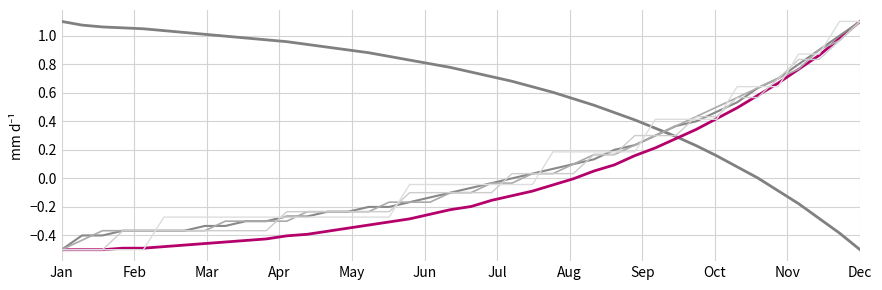

Does the chart have visible grid lines?

Yes